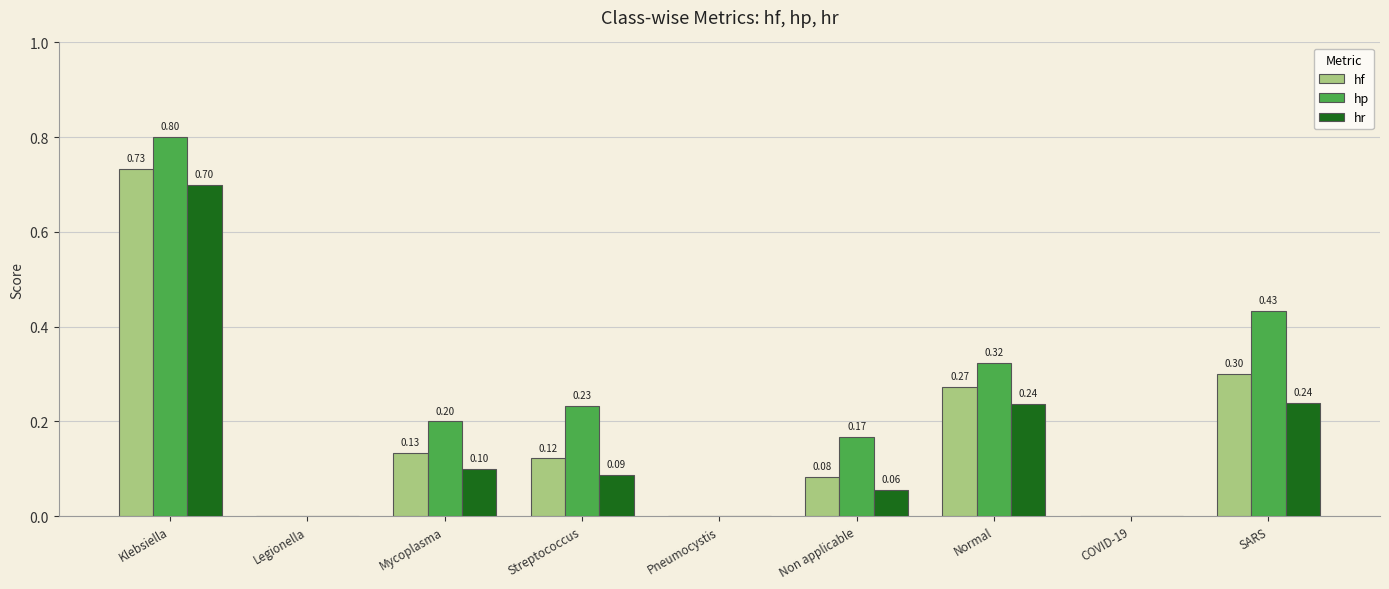

At which category does the chart reach its peak across all series?

Klebsiella